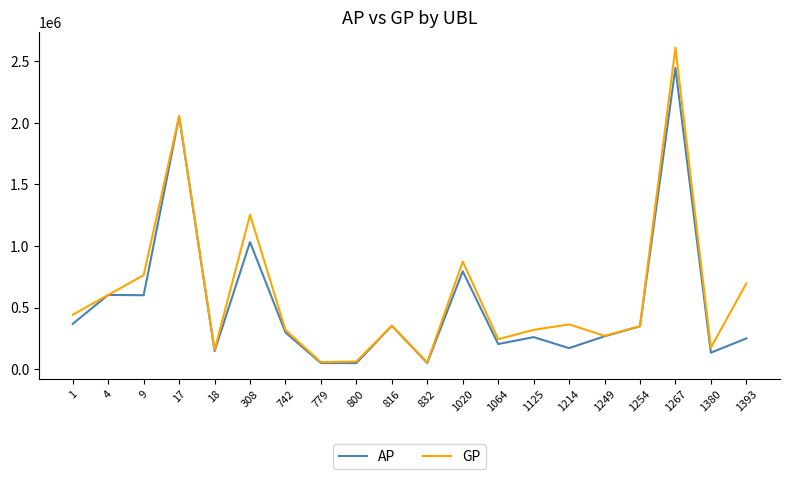

What is the greatest value displayed?

2610004